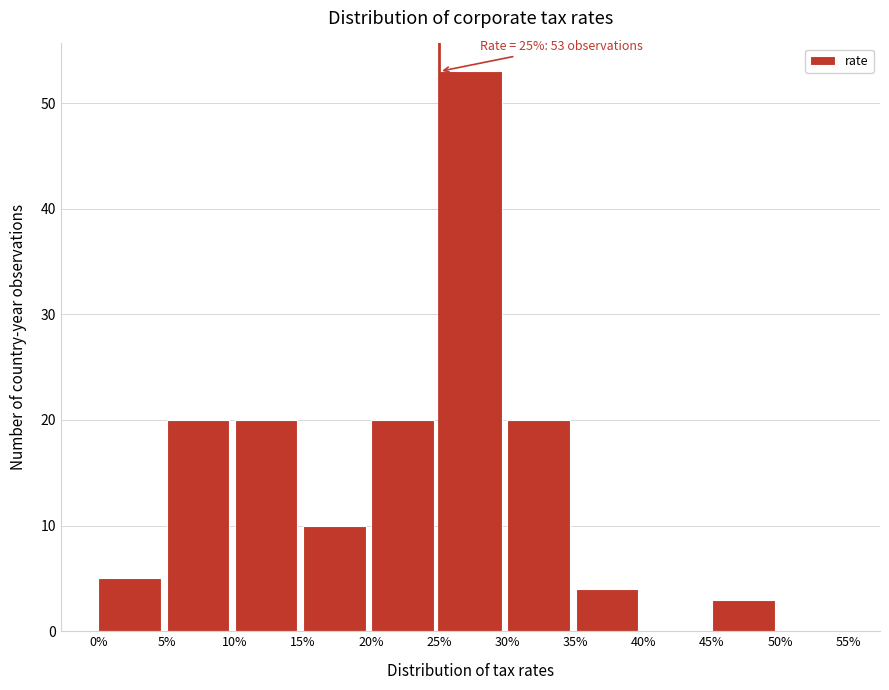

Over which range of the x-axis is the bar tallest?

25% to 30%